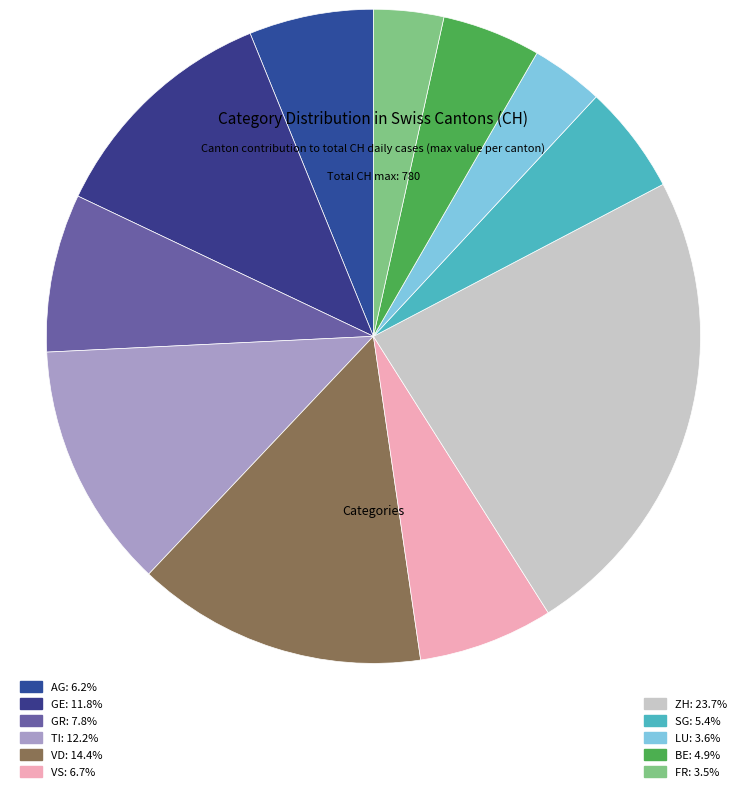

How many segments does this pie chart have?

11